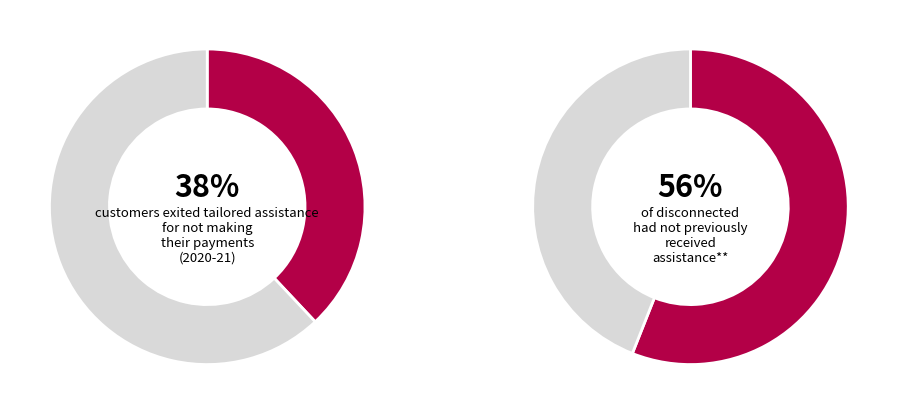

The 0.1 slice represents 15% of the pie. True or false?

False